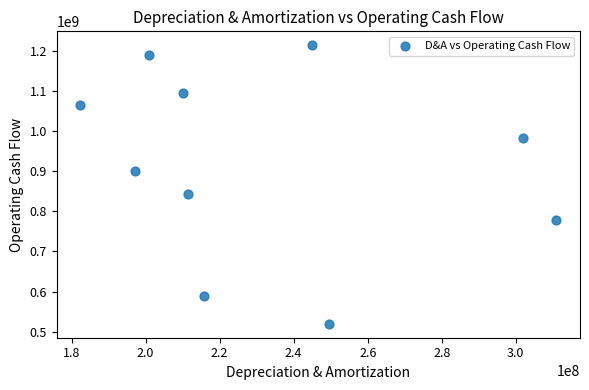

What is the average Y value?

918197000